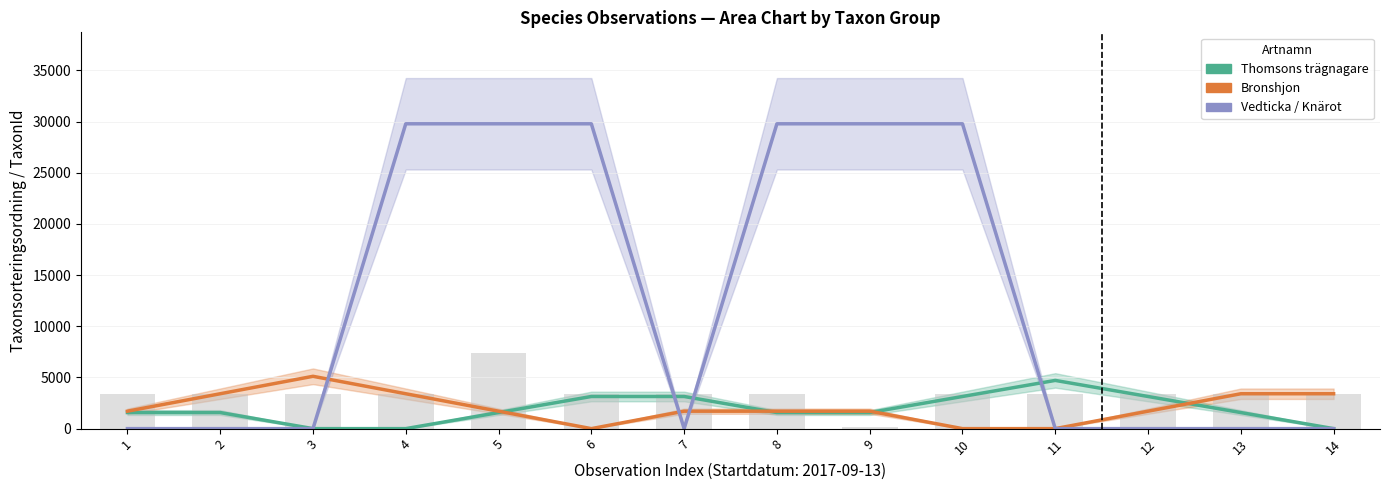

What is the difference between the maximum and minimum values in the Vedticka / Knärot series?

29785.3